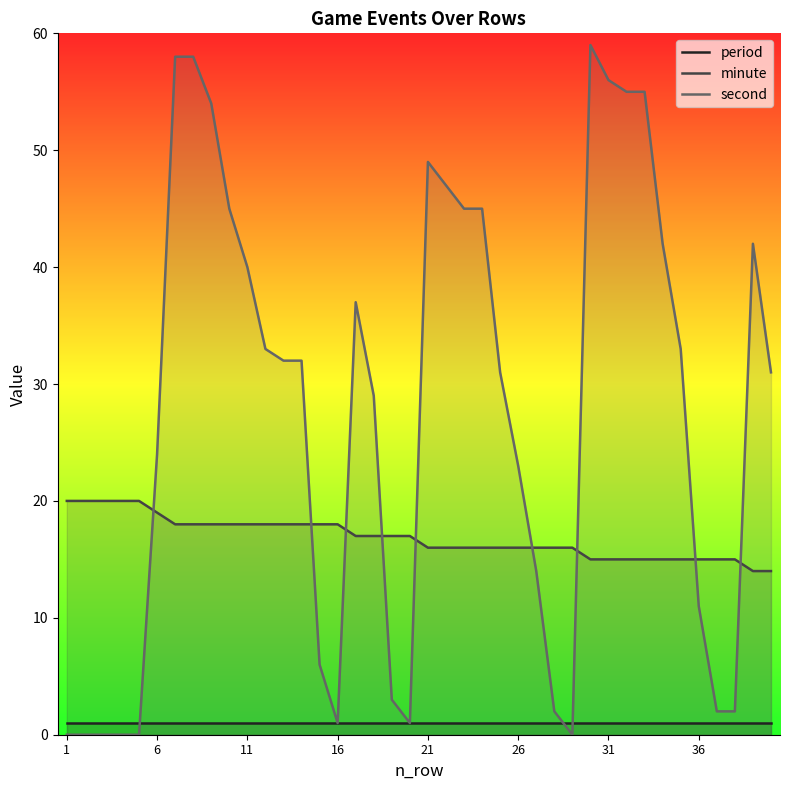

Rank the series by their average value, from lowest to highest.

period, minute, second